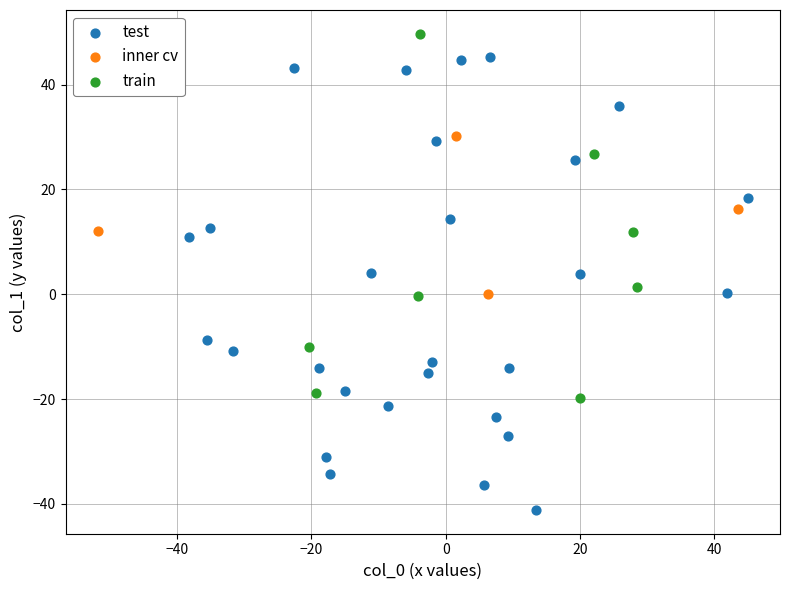

Which series reaches the minimum Y coordinate?

test